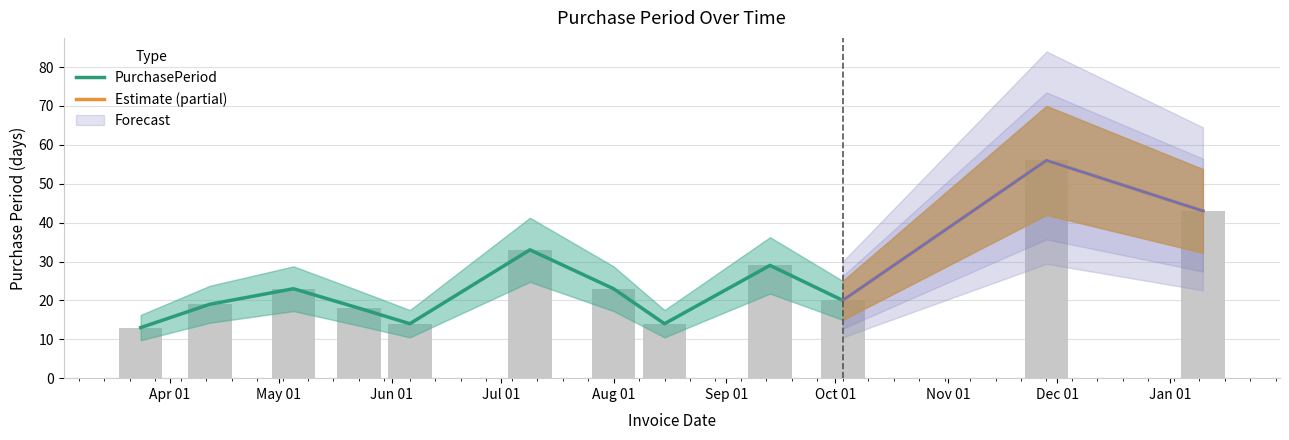

Where is the data nearest to the value 34?

2016-07-09